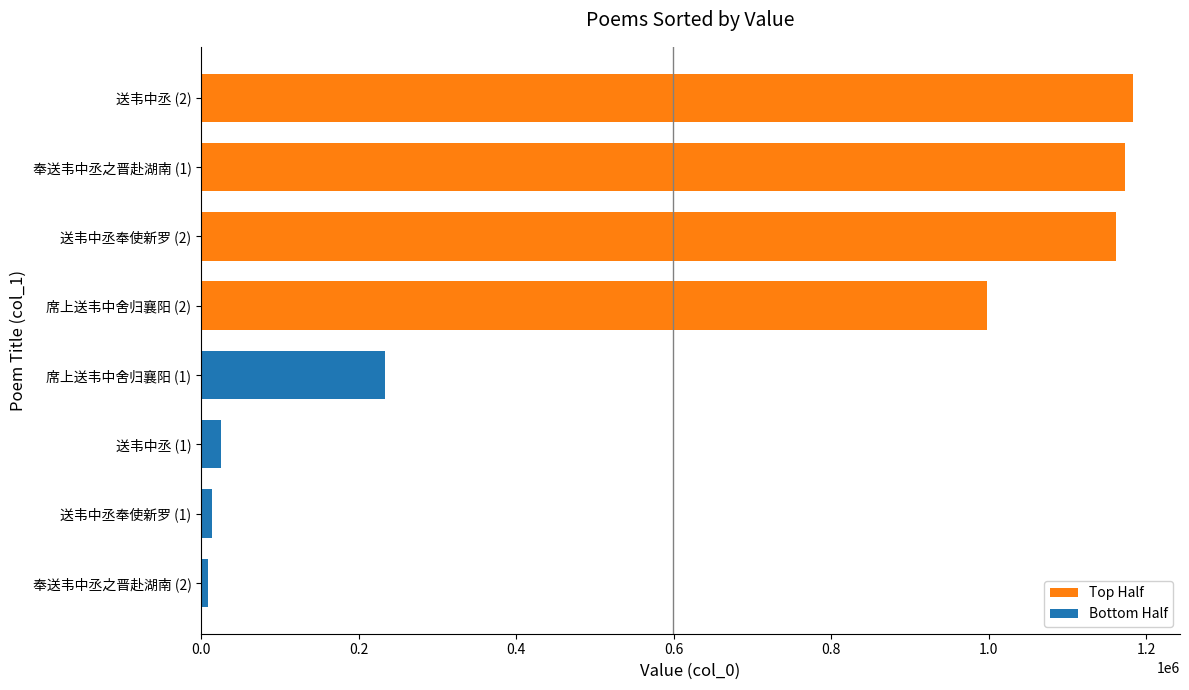

Count the number of data series in this chart.

1